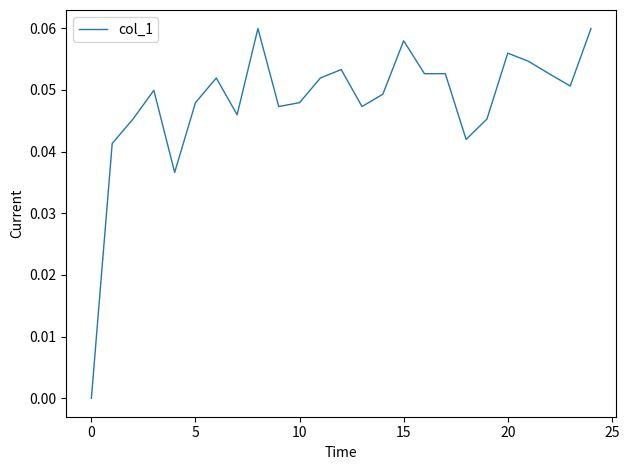

How many values exceed 0?

24